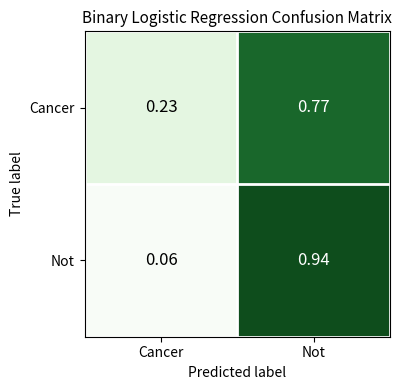

List the series in order of their peak value, highest first.

Not, Cancer